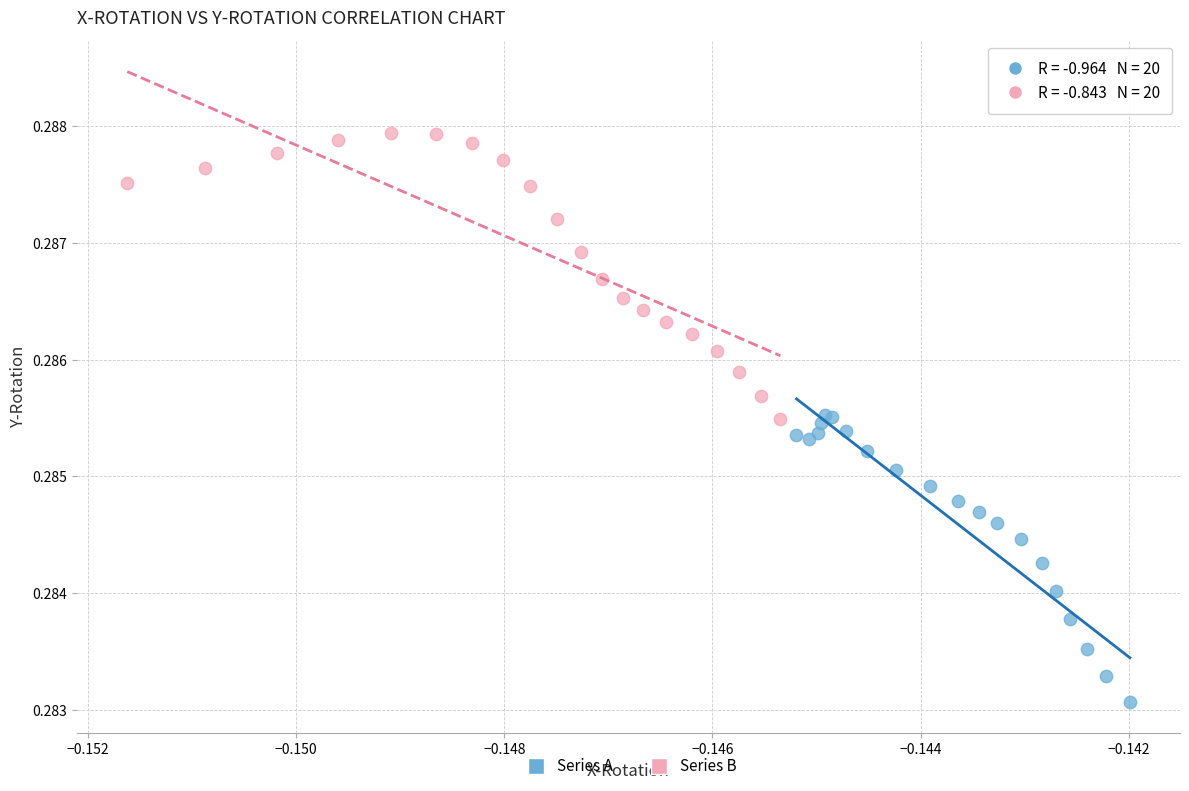

Which series reaches the maximum Y coordinate?

Series B